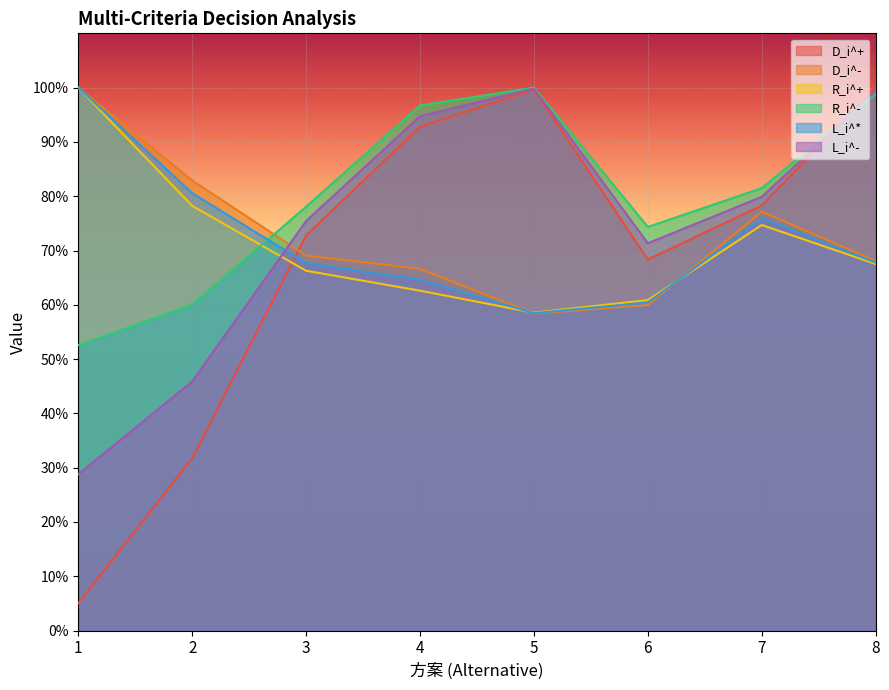

At which label does R_i^- reach its peak?

5